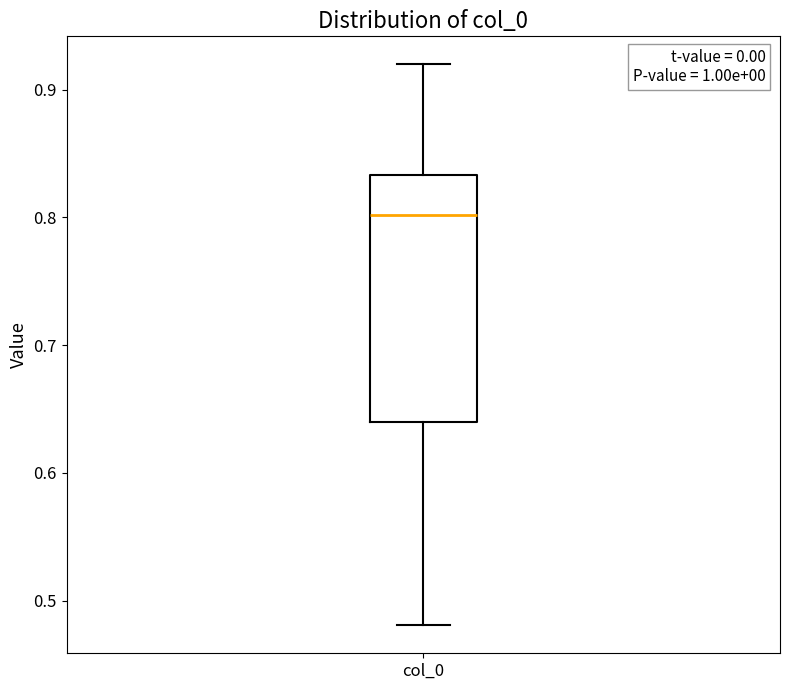

Read this box plot against the y-axis: the position of the median line, the range covered by the box, and the ends of both whiskers. The values are not printed on the chart, so give them approximately, as read against the axis.

median 0.80, box 0.64 to 0.83, whiskers 0.48 to 0.92